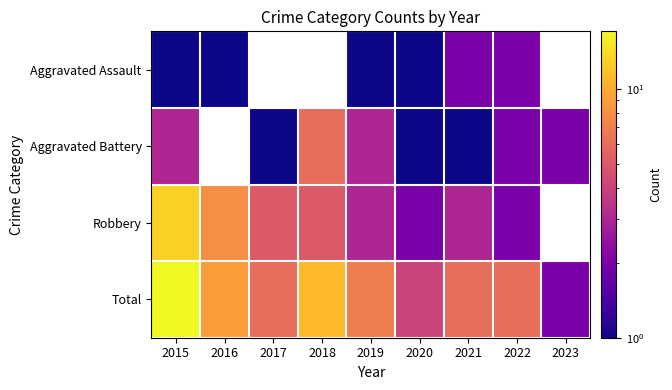

The Total series shows 7.0 at 2019. True or false?

True